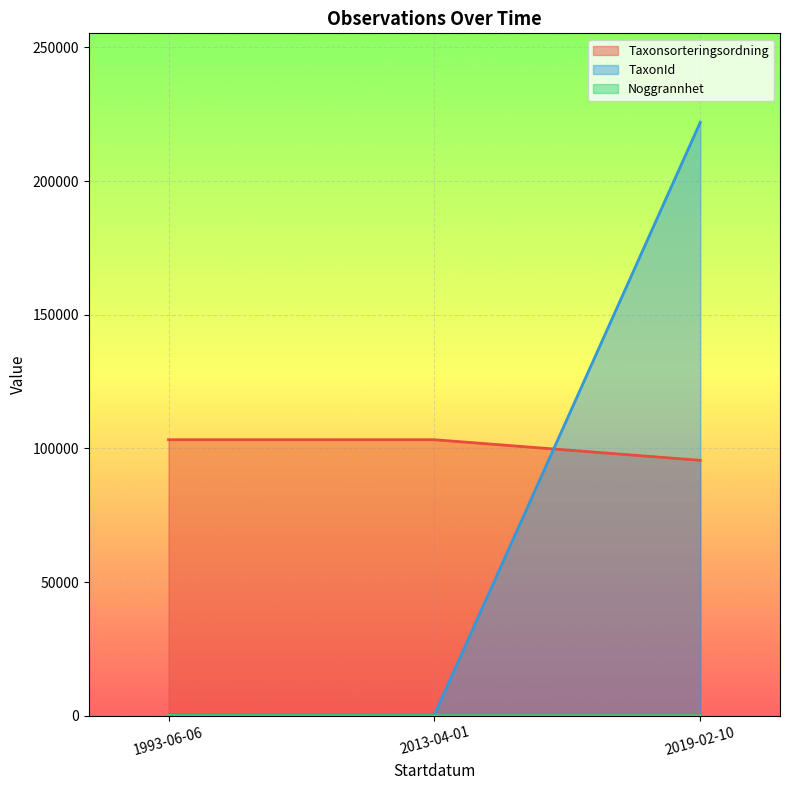

Which series has the widest spread of values?

TaxonId